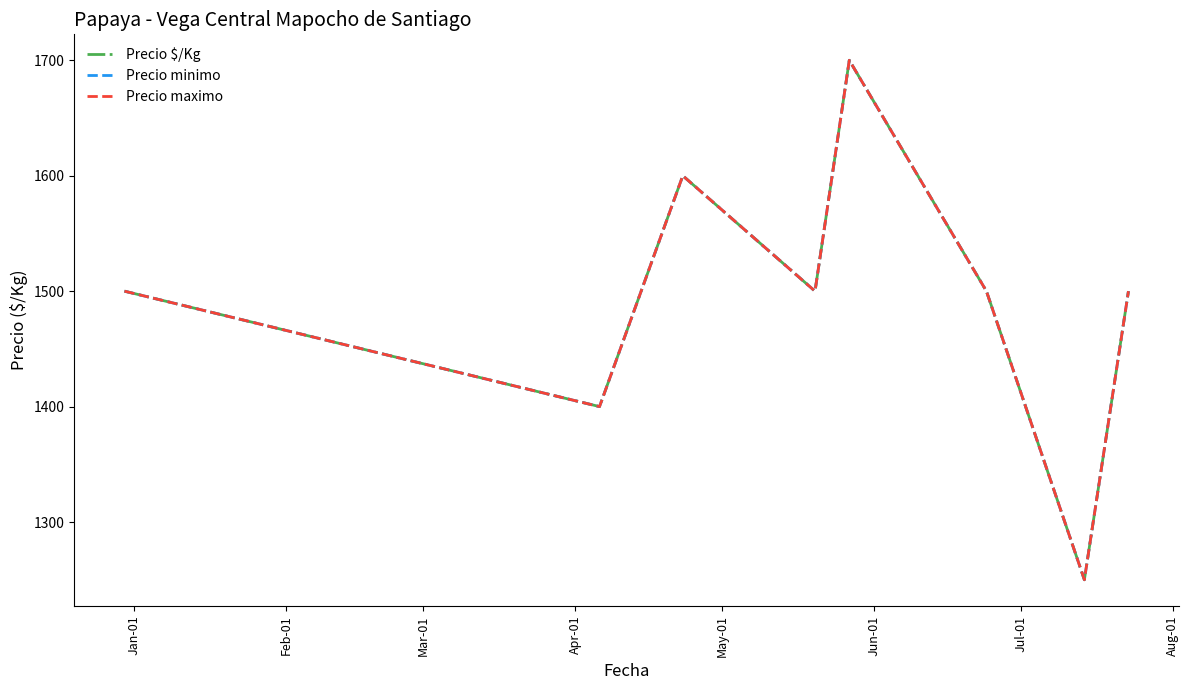

Does the chart display data point markers on the line(s)?

No